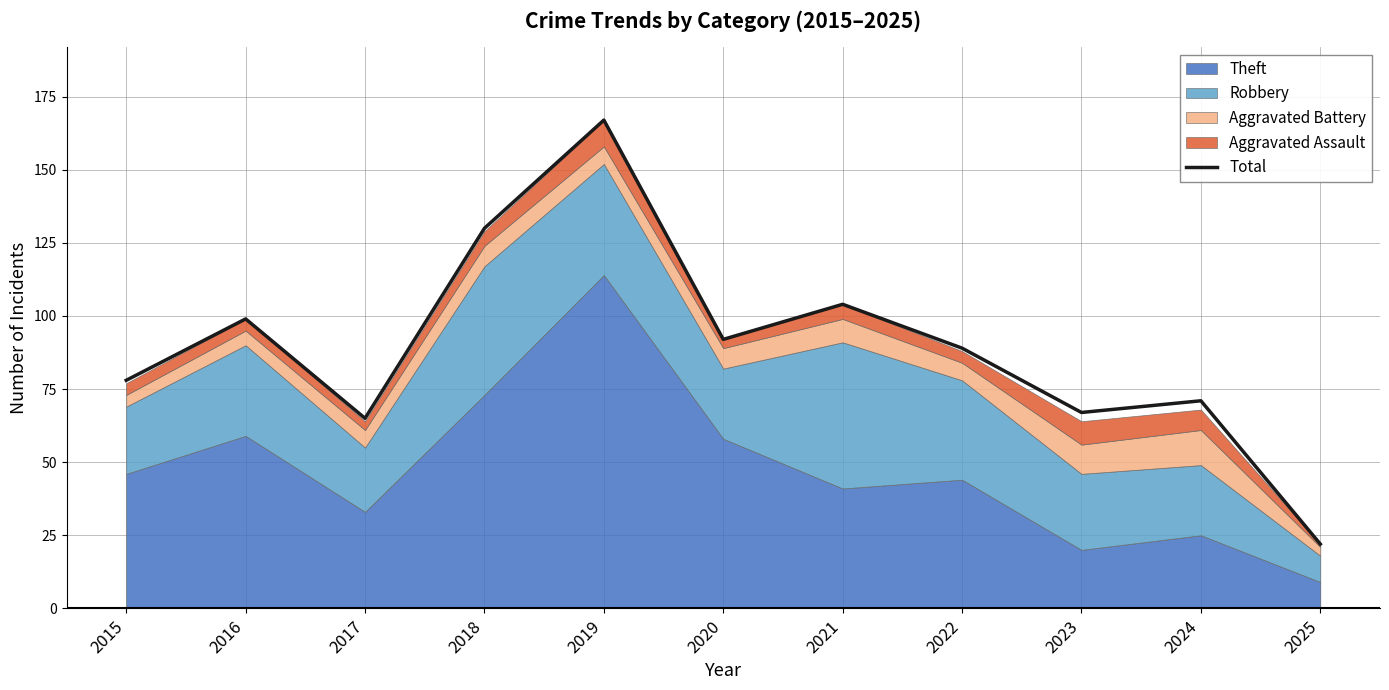

Is it true that Total equals 81 at 2018?

False